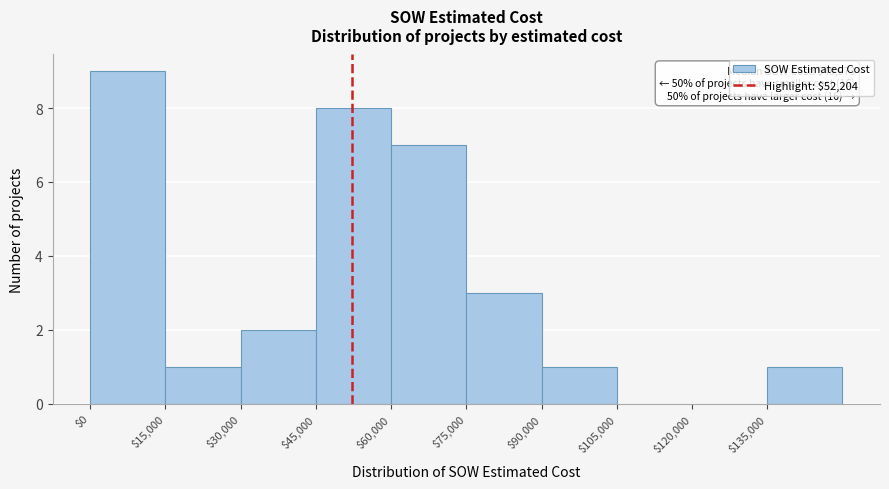

Over which range of the x-axis is the bar tallest?

0 to 15000